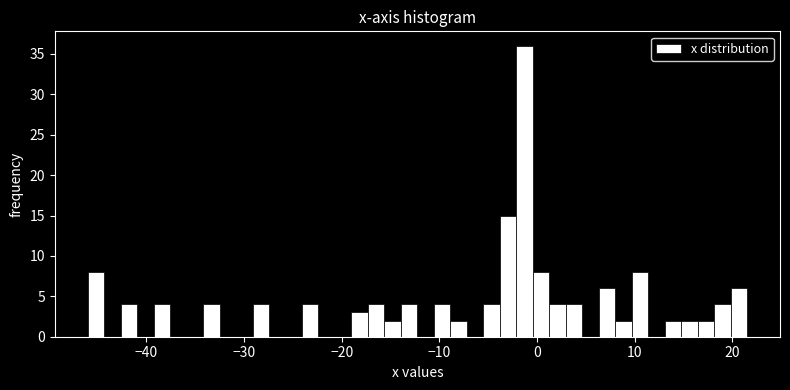

Read against the x-axis, roughly where is the centre of the tallest bar?

-1